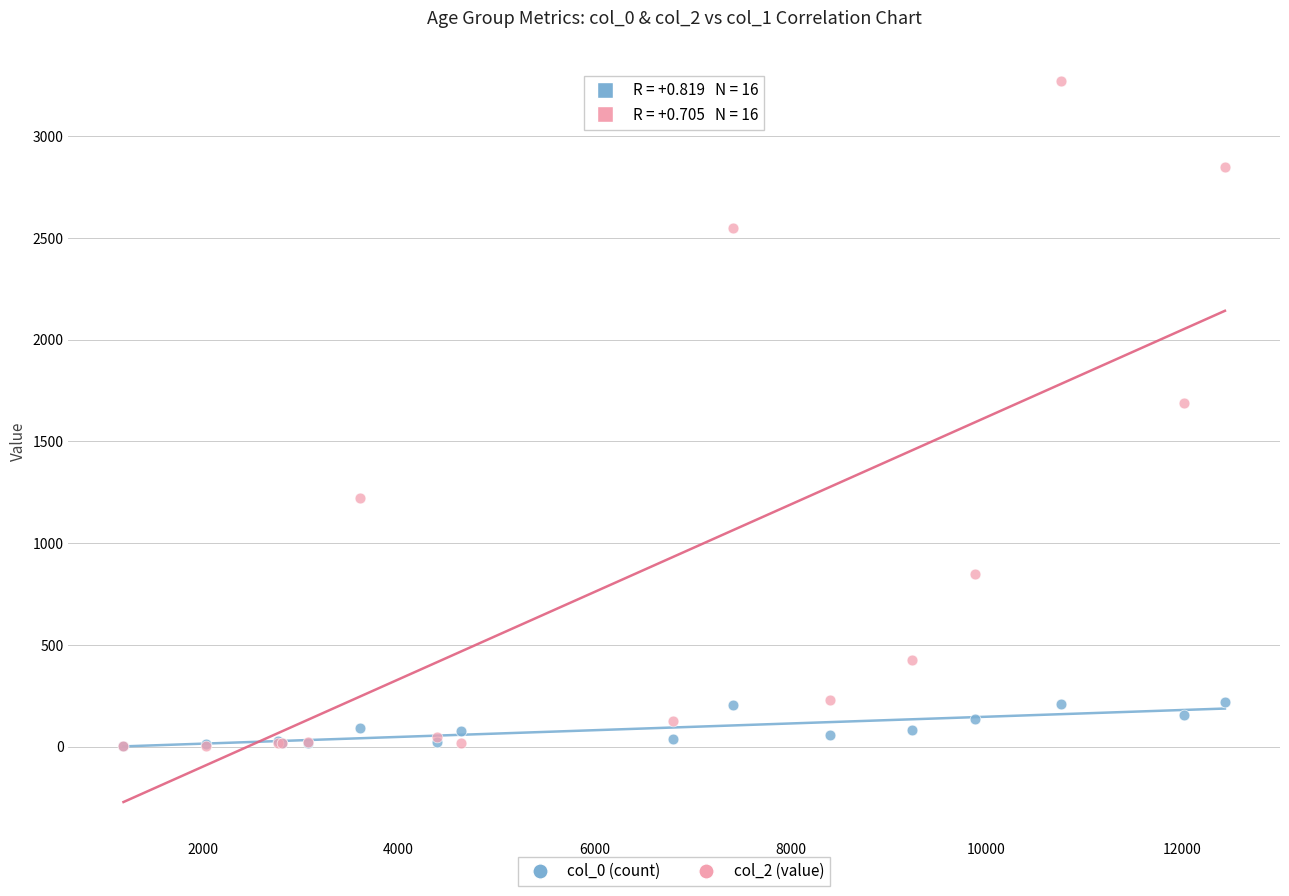

Across all series, what Y value is closest to 1638?

1690